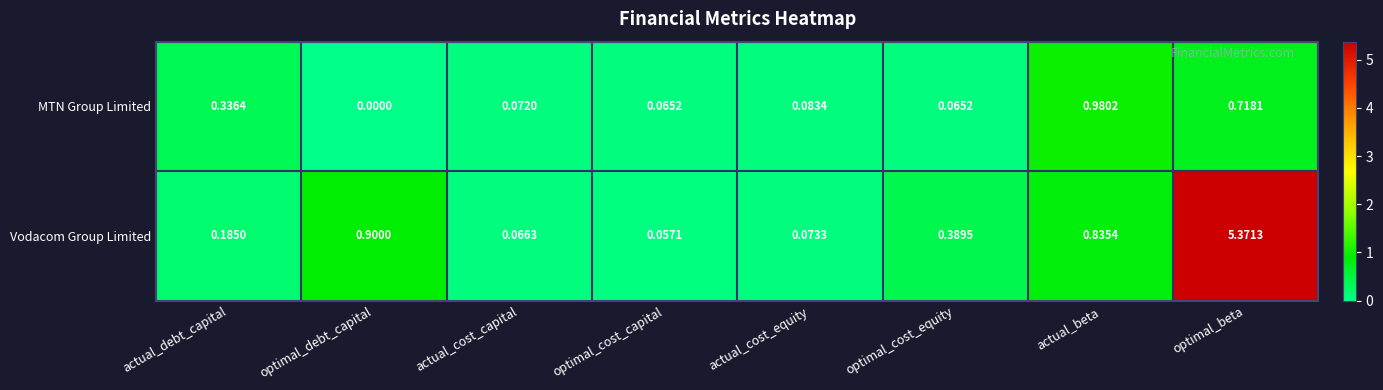

Rank the series by their maximum value, from highest to lowest.

Vodacom Group Limited, MTN Group Limited